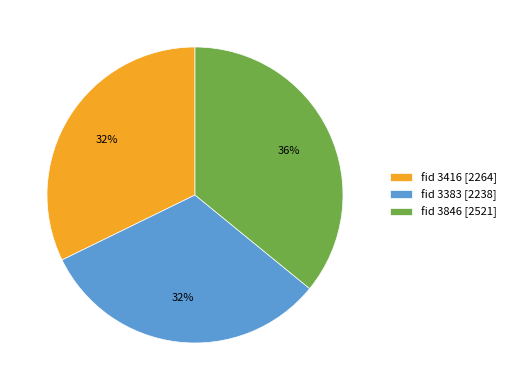

What is the largest slice in the pie chart?

fid 3846 [2521]